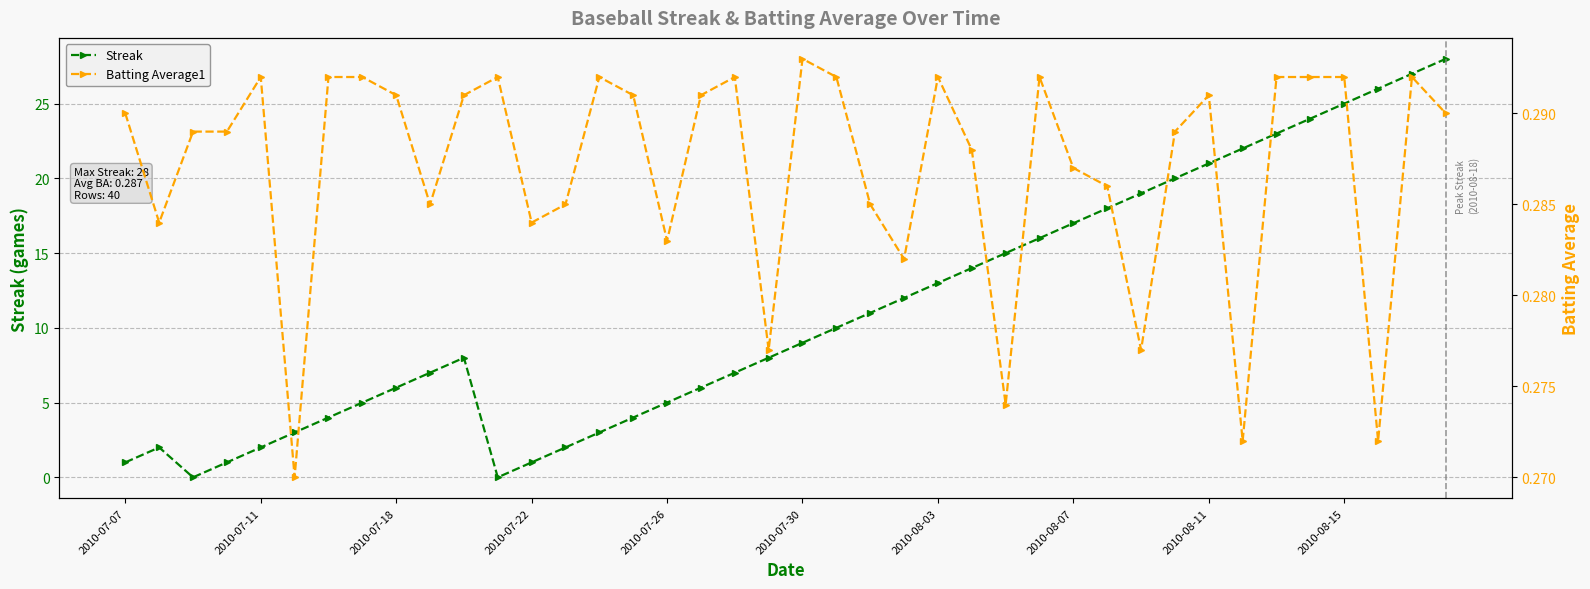

True or false: Streak has more than 0 points higher than both neighbors.

True